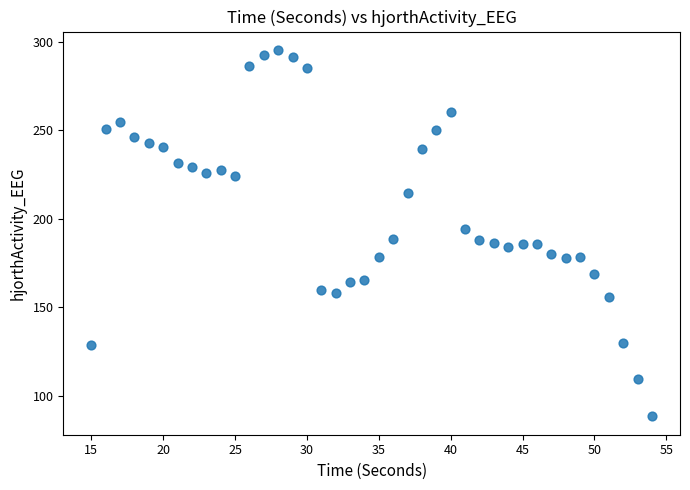

What is the range of Y values (max minus min)?

206.8